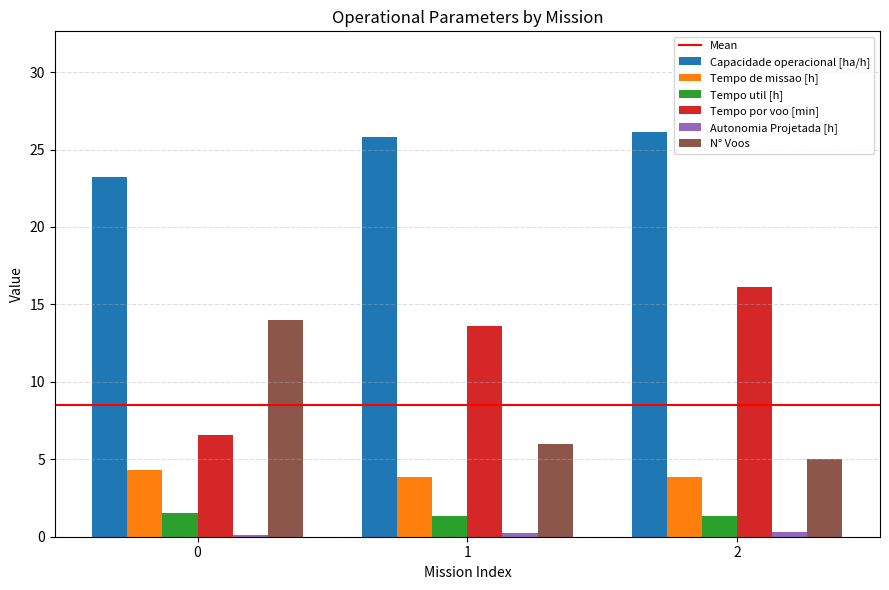

Is it true that Tempo de missao [h] equals 4.3 at 0?

True